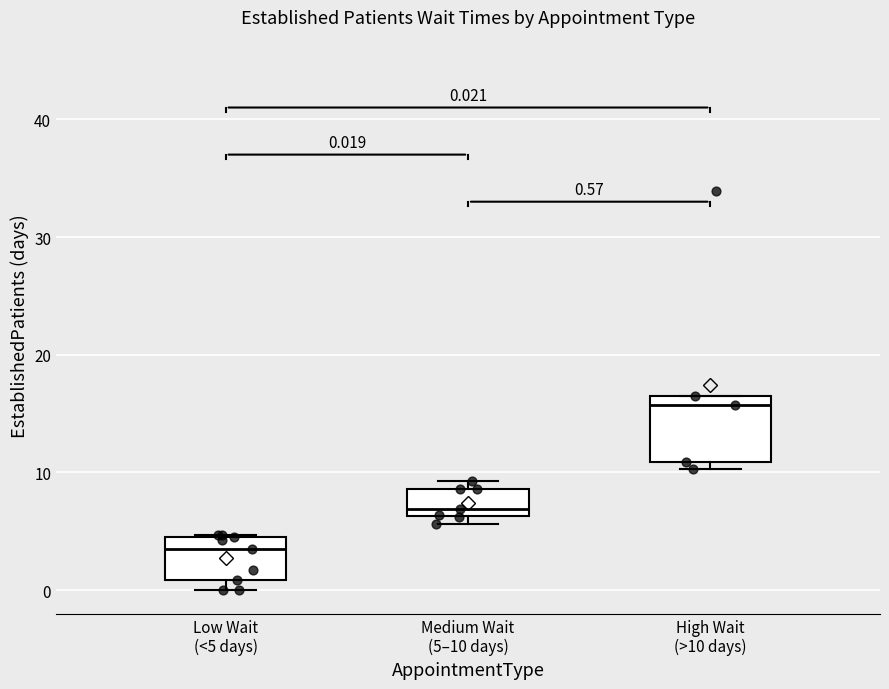

Comparing the boxes themselves (not the whiskers), which one is the tallest?

High Wait (>10 days)